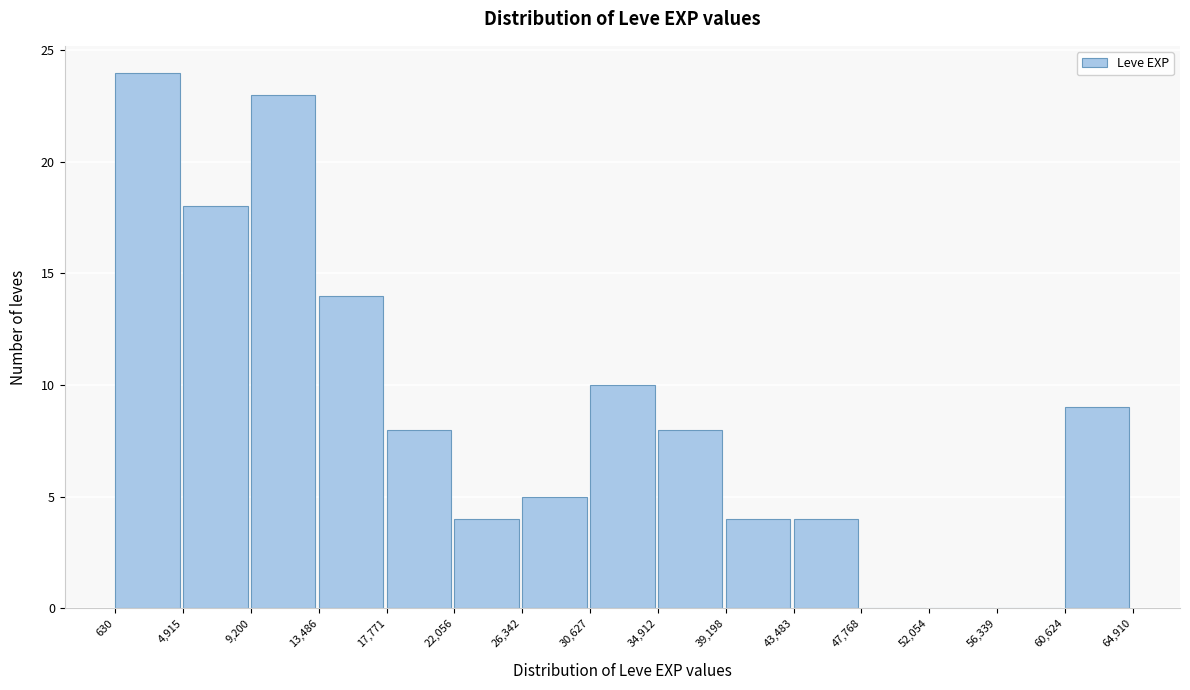

Reading left to right, list every bar in this chart as the range it spans on the x-axis followed by its height. The values are not printed on the chart, so give them approximately, as read against the axis.

630 to 4,915: 24
4,915 to 9,200: 18
9,200 to 13,486: 23
13,486 to 17,771: 14
17,771 to 22,056: 8
22,056 to 26,342: 4
26,342 to 30,627: 5
30,627 to 34,912: 10
34,912 to 39,198: 8
39,198 to 43,483: 4
43,483 to 47,768: 4
47,768 to 52,054: 0
52,054 to 56,339: 0
56,339 to 60,624: 0
60,624 to 64,910: 9